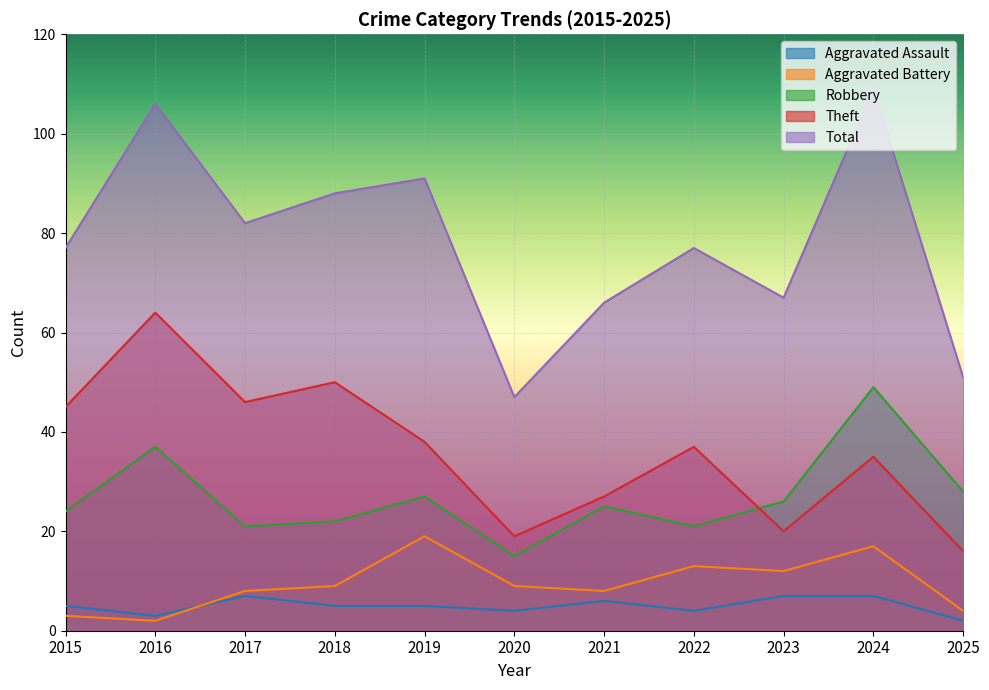

At which category is the sum across all series the highest?

2024